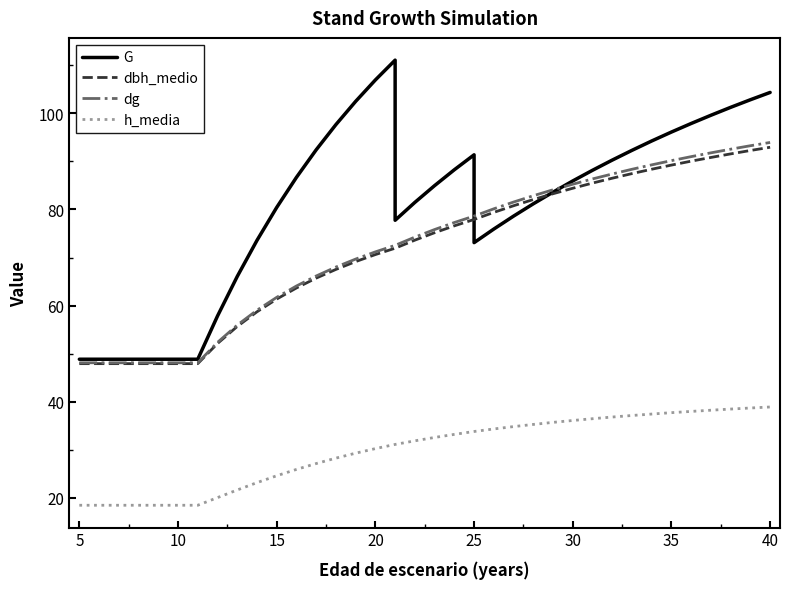

What is the difference between the G values at 20 and 35?

13.0